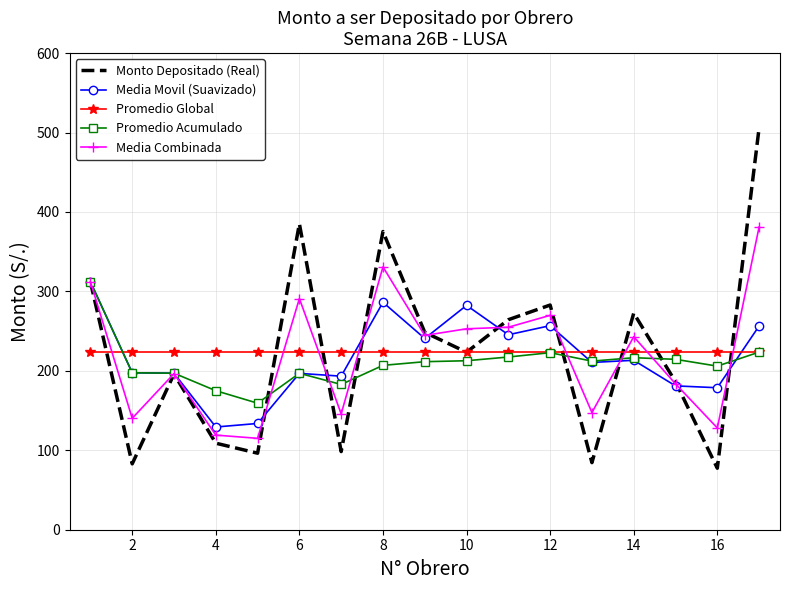

What is the minimum value shown in the chart?

77.4